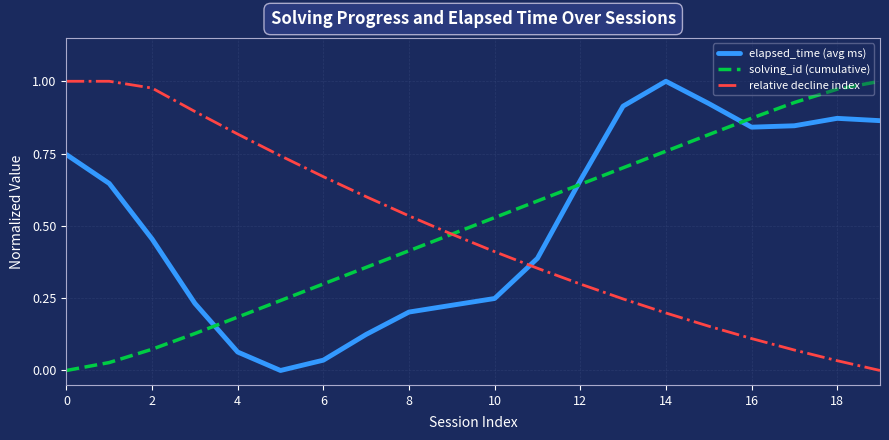

True or false: relative decline index and elapsed_time (avg ms) cross at least once.

True